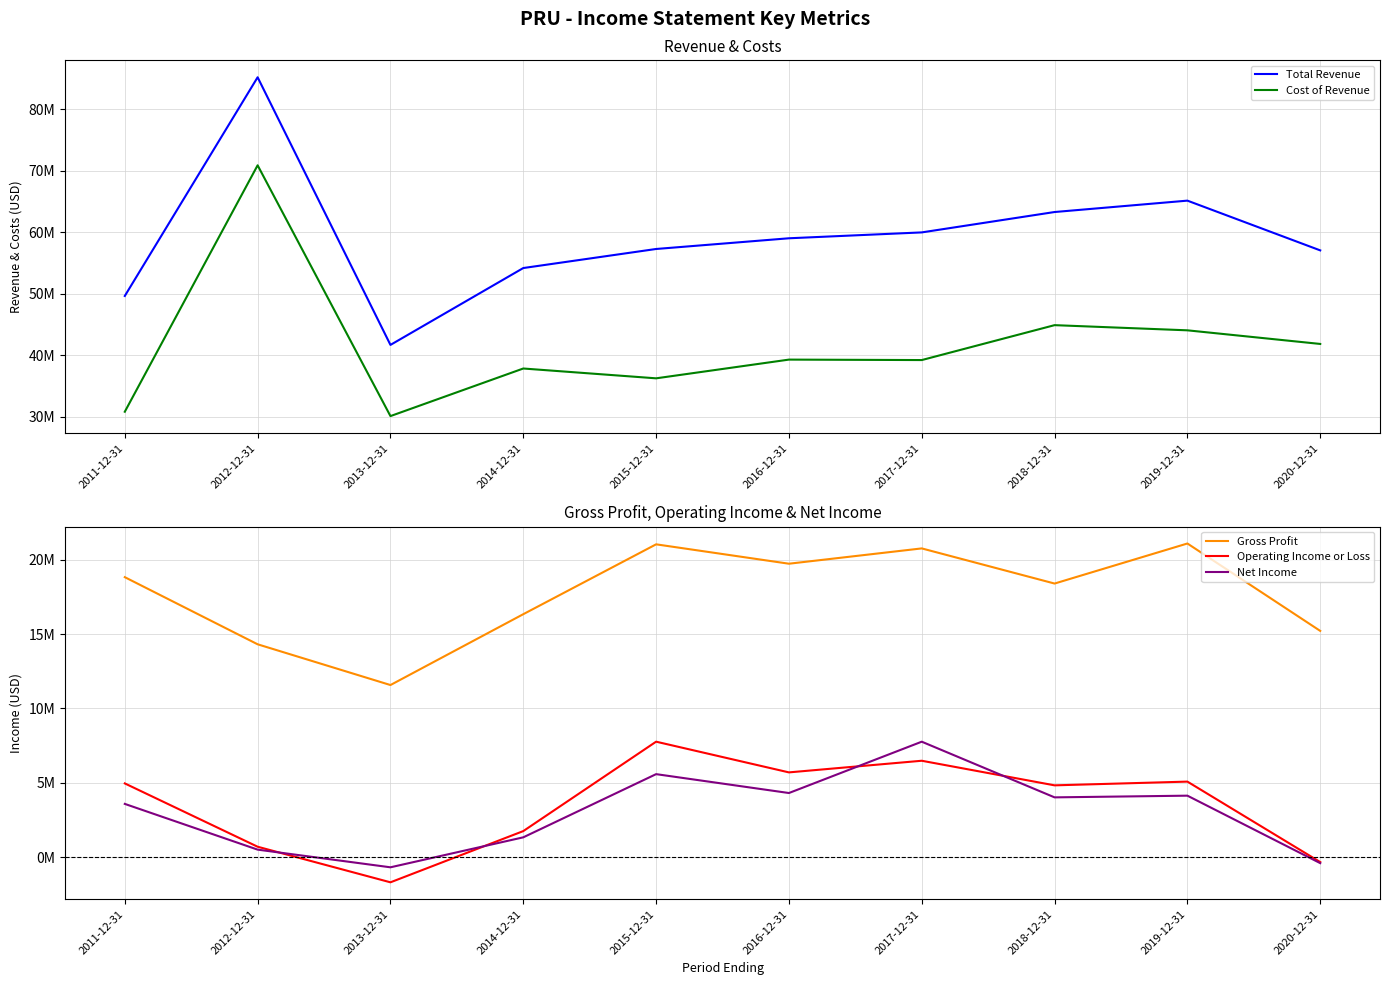

Is it true that Cost of Revenue equals 30793000 at 2011-12-31?

True